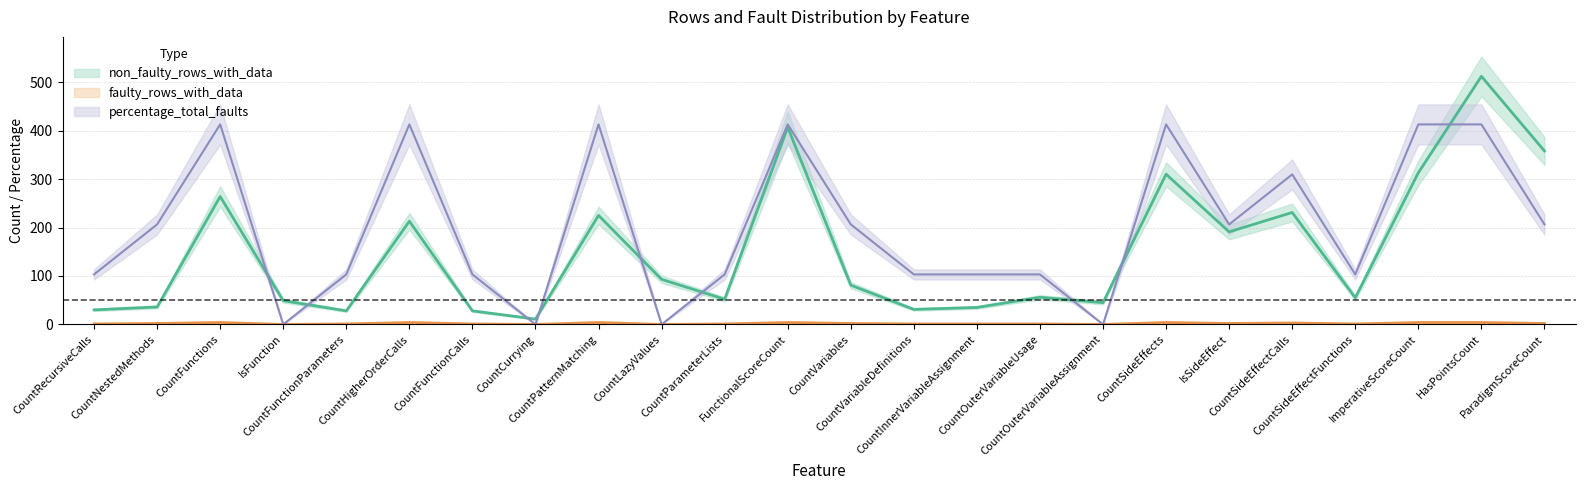

What is the approximate value of faulty_rows_with_data at ImperativeScoreCount?

4.0